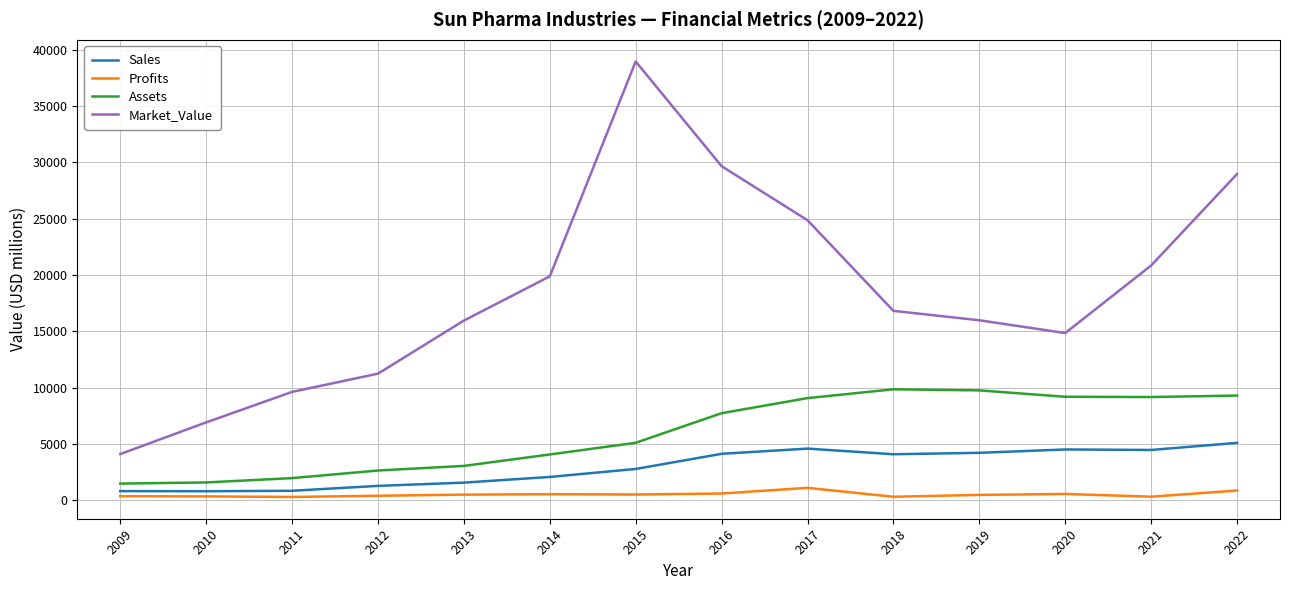

What is the total value across all series at 2012?

15587.7